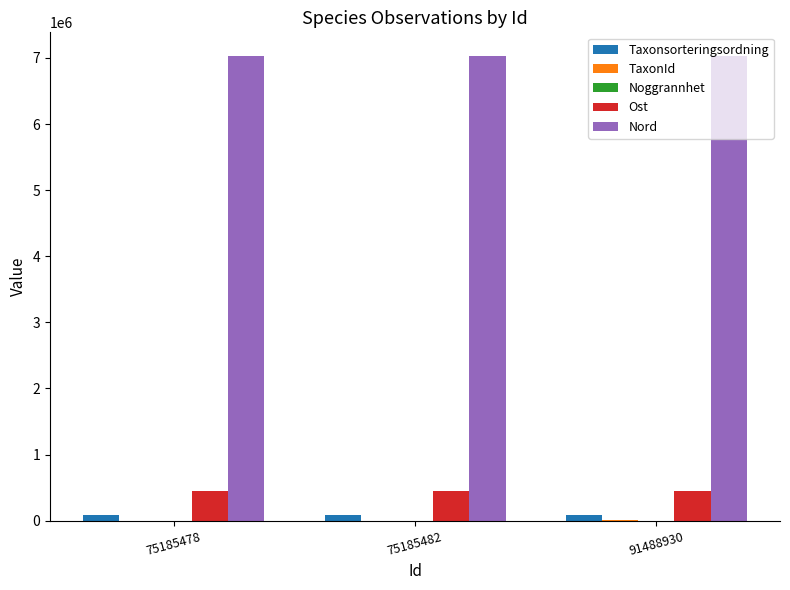

What is the sum of all Taxonsorteringsordning values?

268850